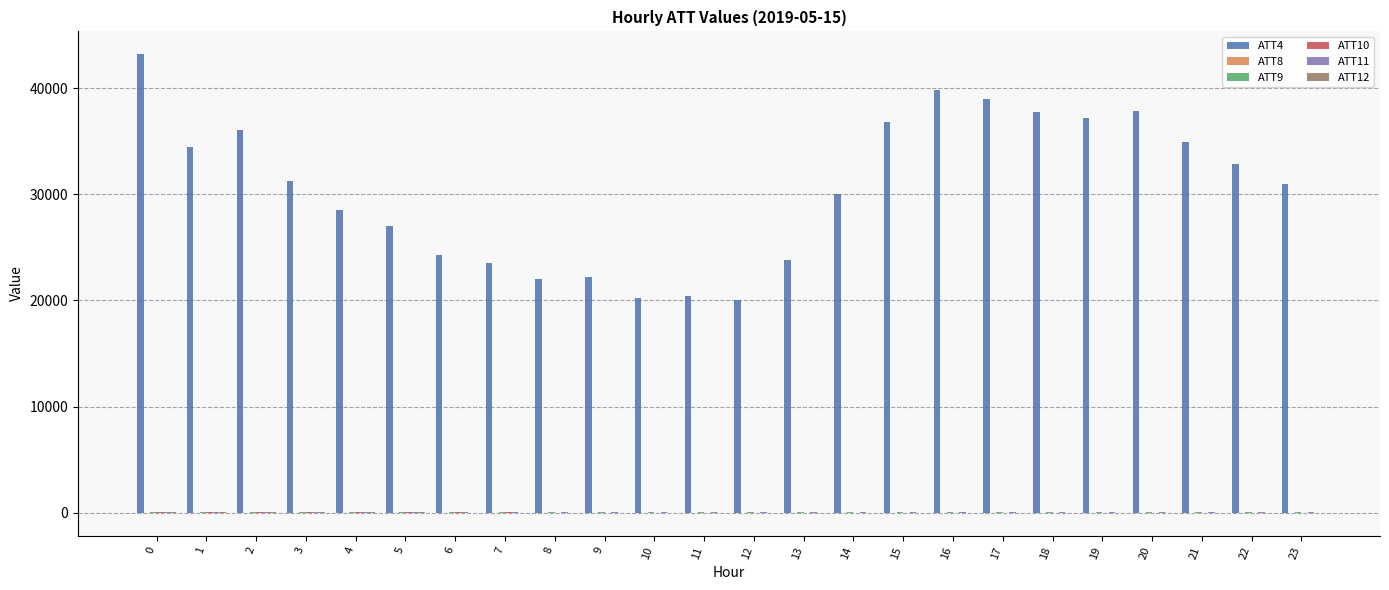

Which series has the largest total across all categories?

ATT4